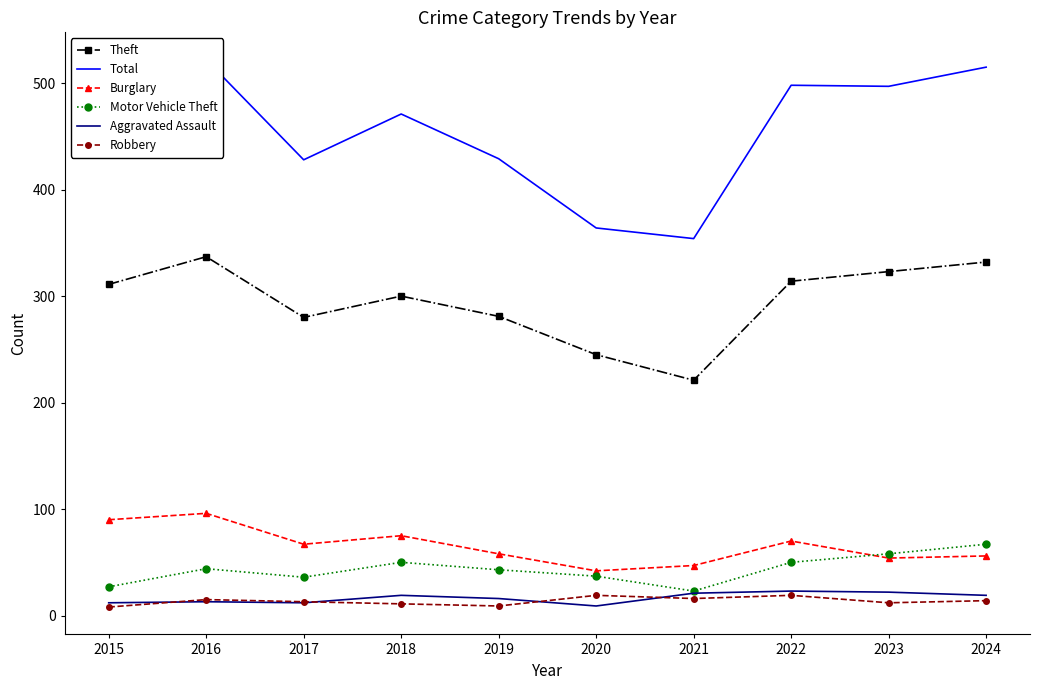

Which series has the largest total across all categories?

Total